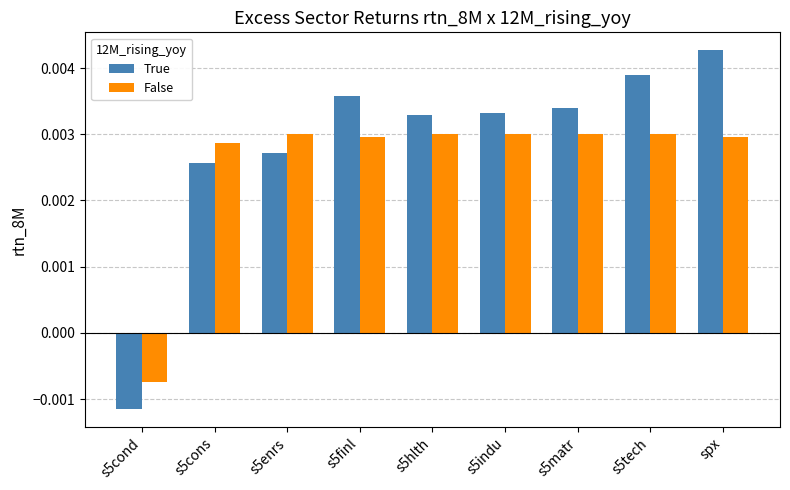

Is the value of False at s5indu greater than the value of True at s5enrs?

Yes